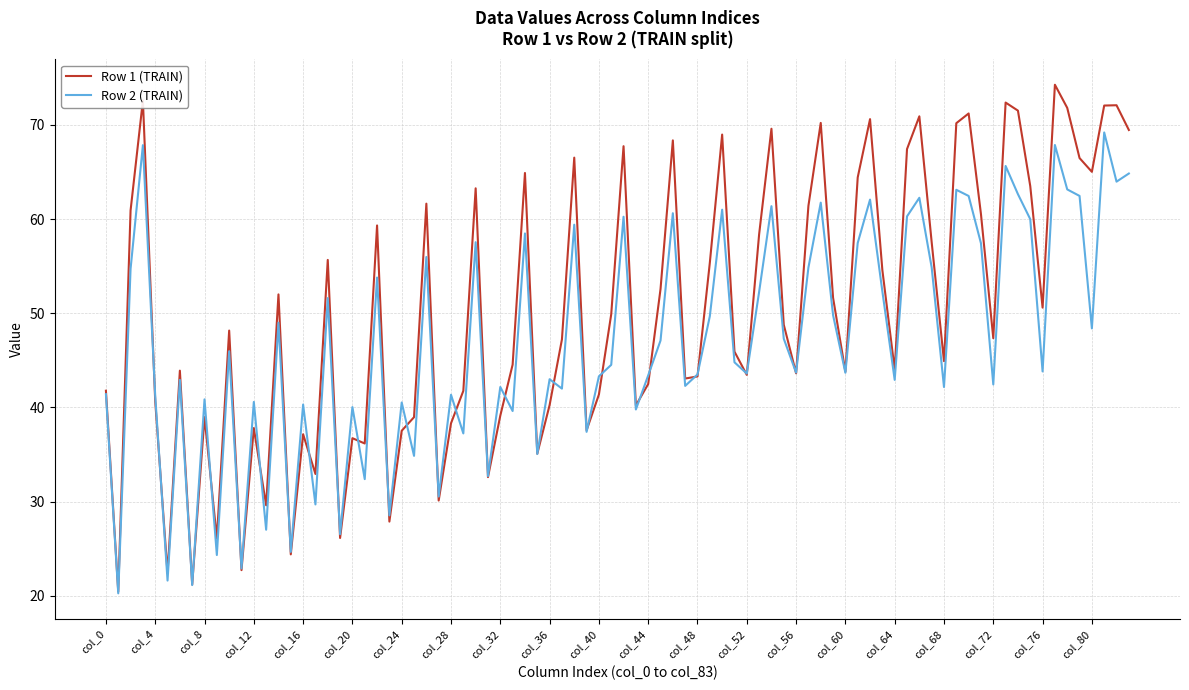

Which series has the largest total across all categories?

Row 1 (TRAIN)